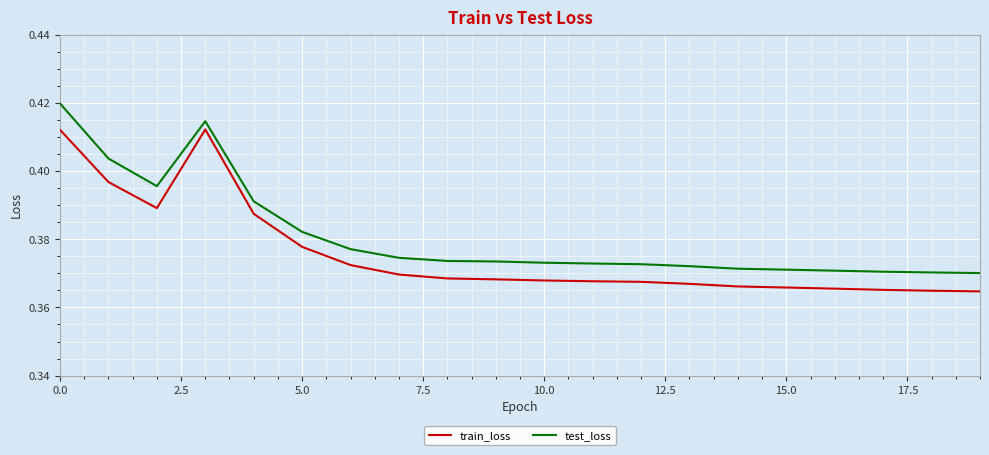

What are all the series names shown in the legend?

train_loss, test_loss